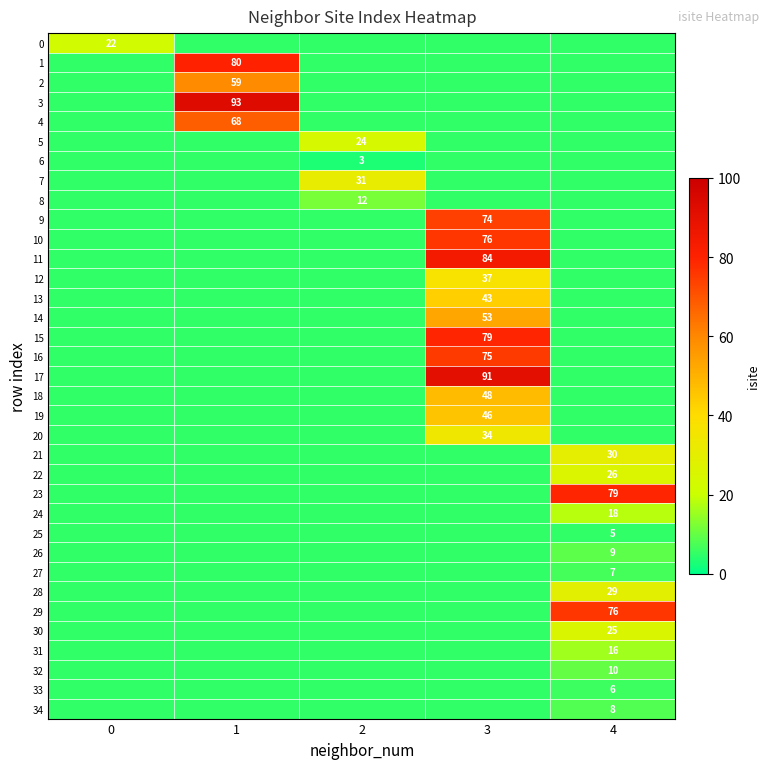

Which series changed the most between 0 and 1?

3